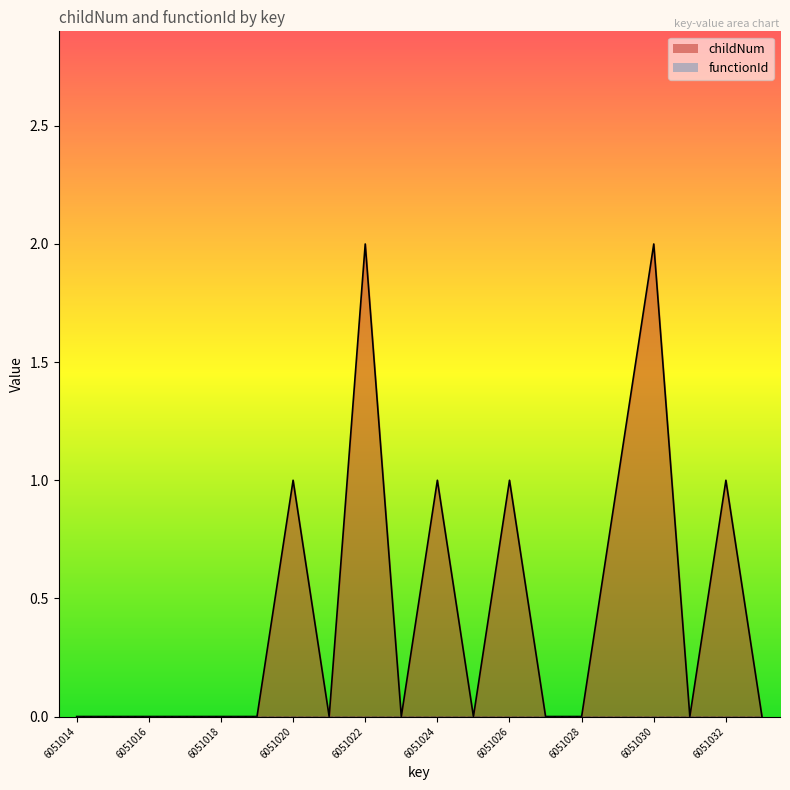

True or false: childNum_line and functionId_line intersect in this chart.

False